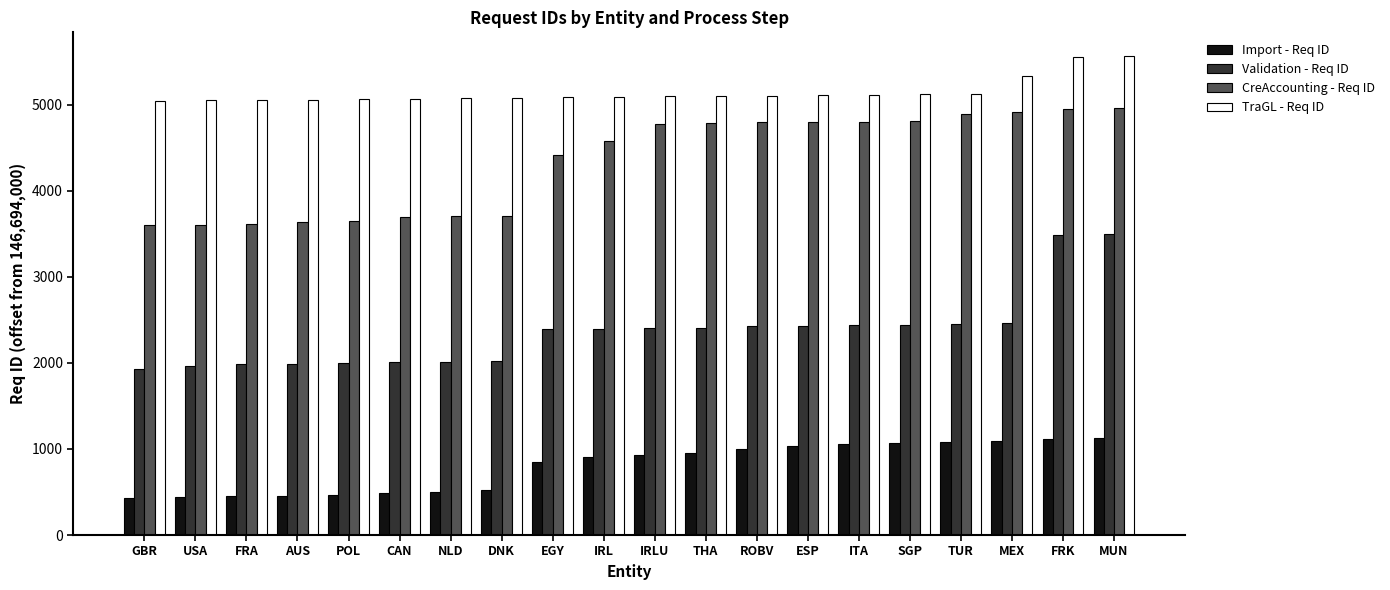

What is the sum of all CreAccounting - Req ID values?

86722